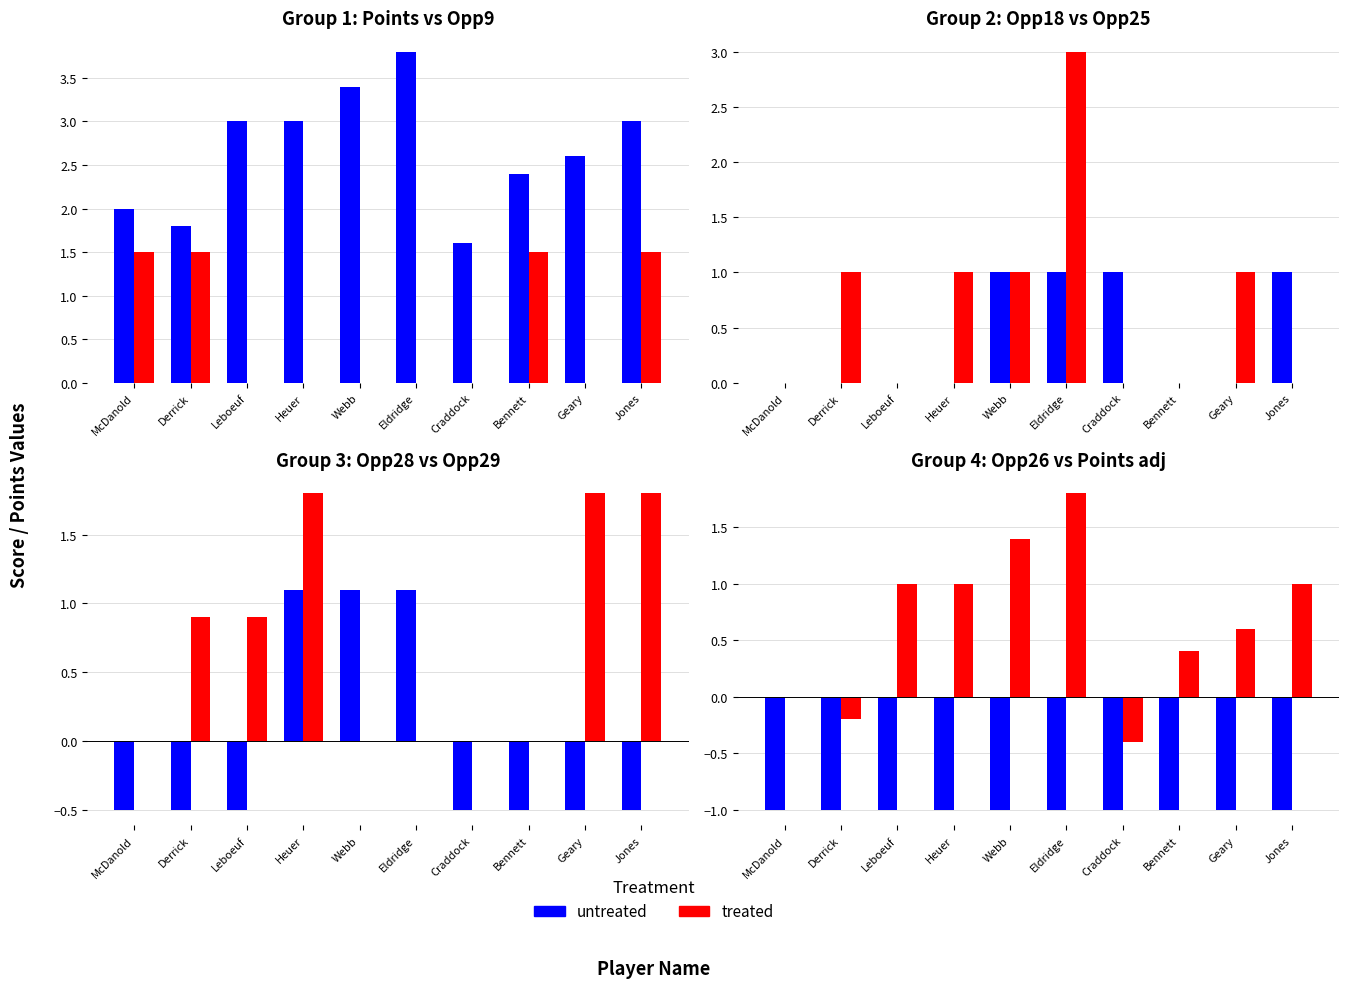

What is the label of the 4th bar from the left?

Heuer